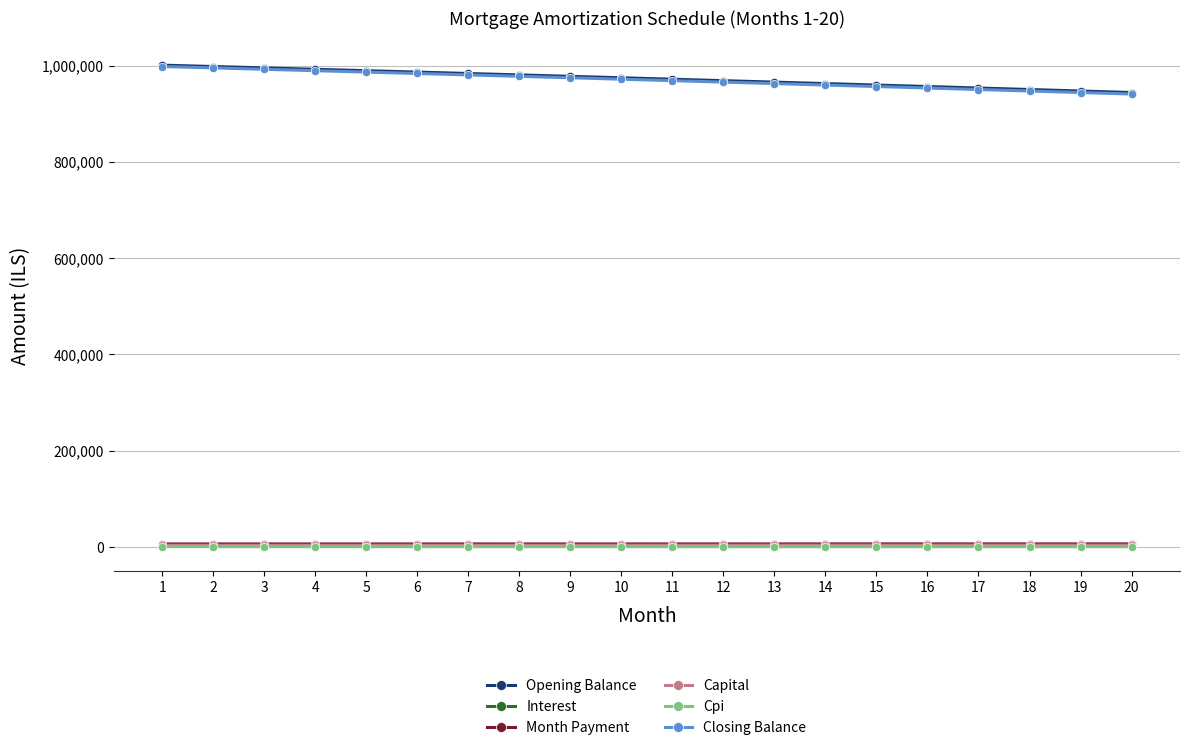

Which series has the widest spread of values?

Closing Balance